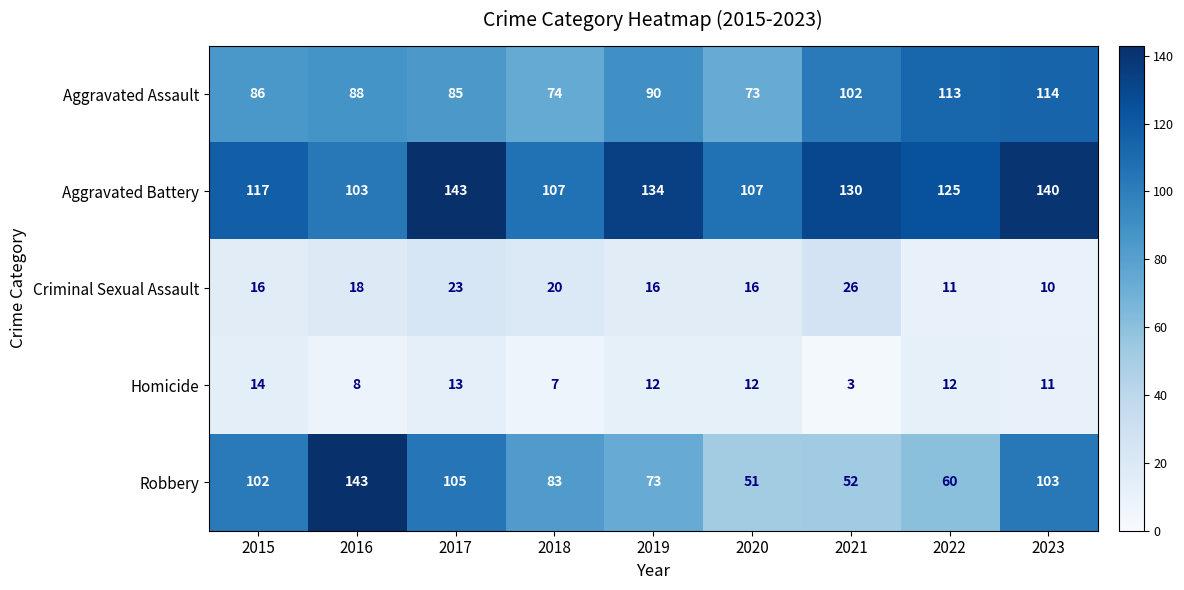

What is the difference between the second highest and minimum values in the Robbery series?

54